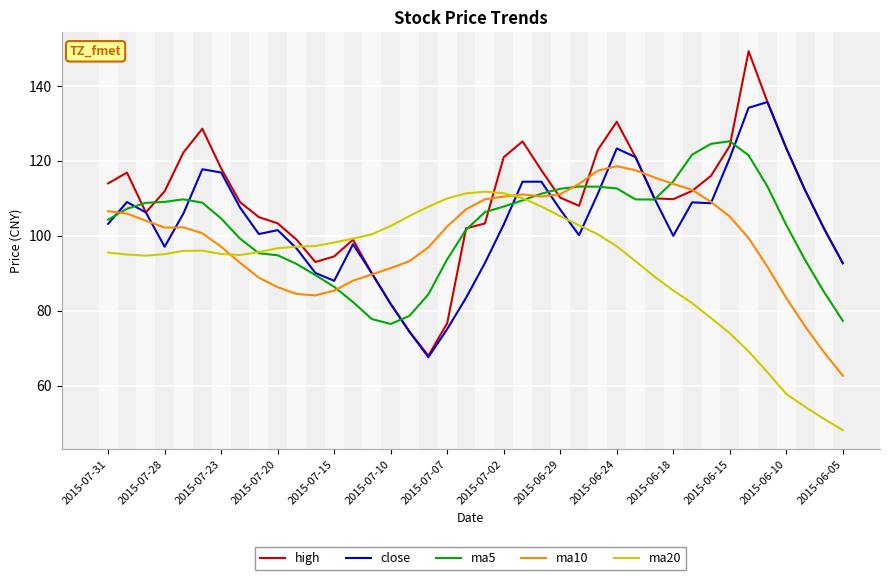

What is the smallest value displayed?

48.1